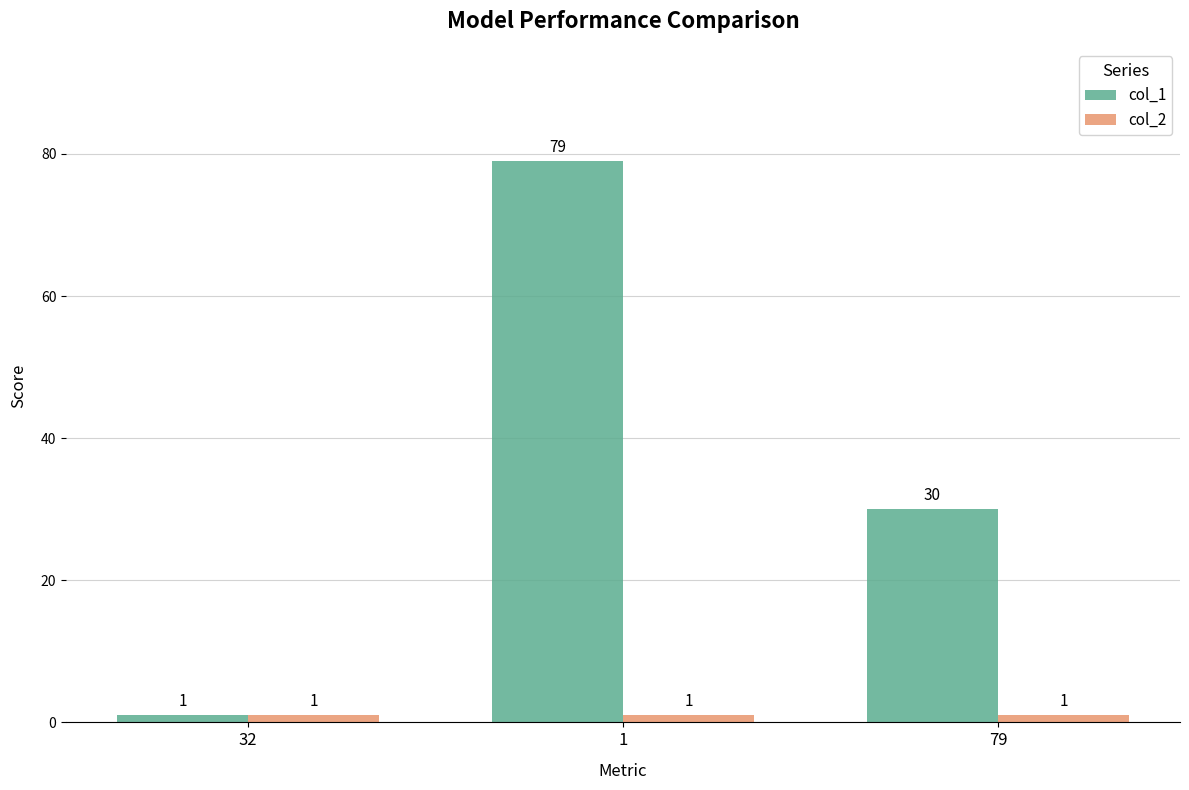

What is the maximum value for col_2?

1